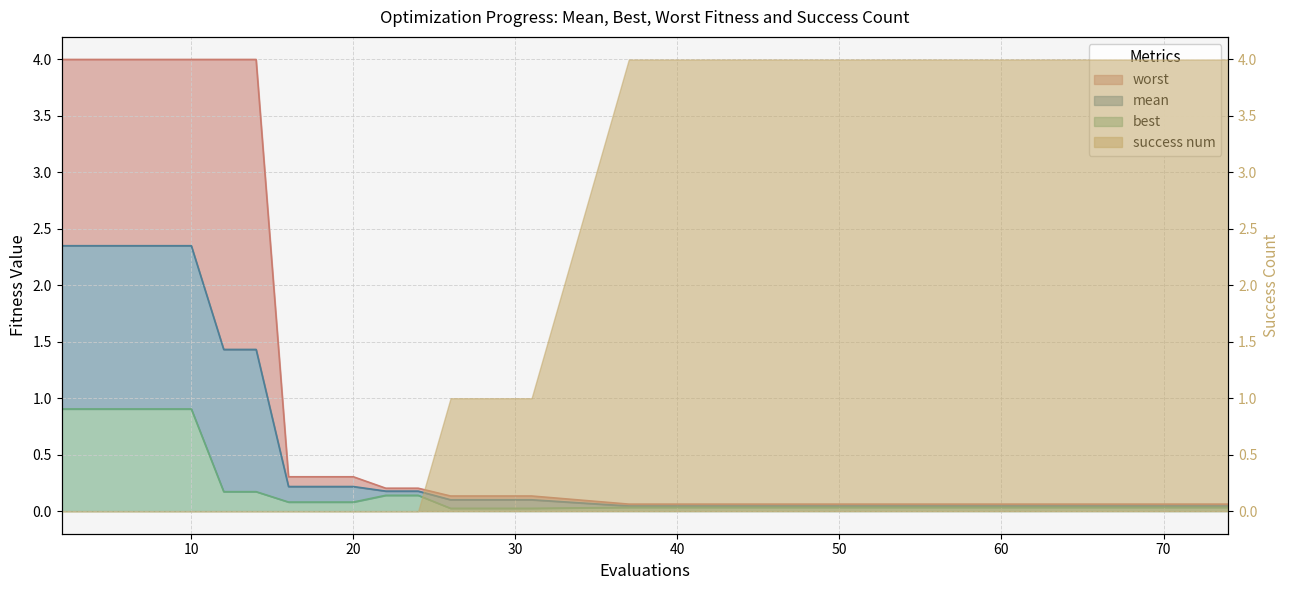

What is the value of the worst point at the 3rd from the left?

4.0